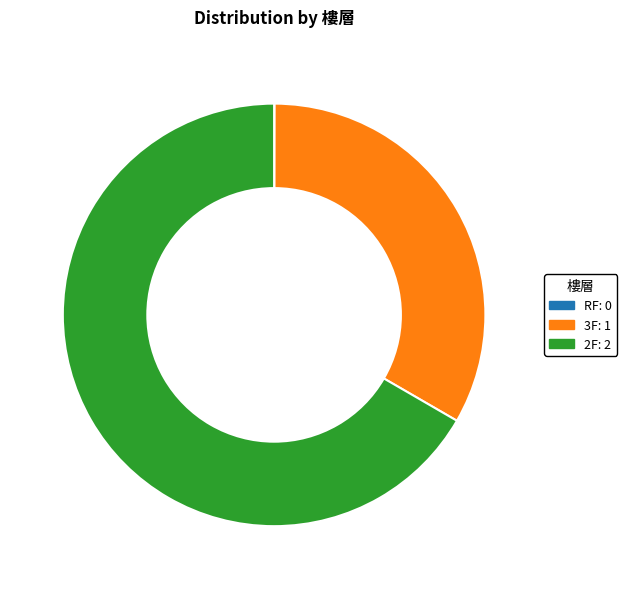

The 2F slice represents 56% of the pie. True or false?

False